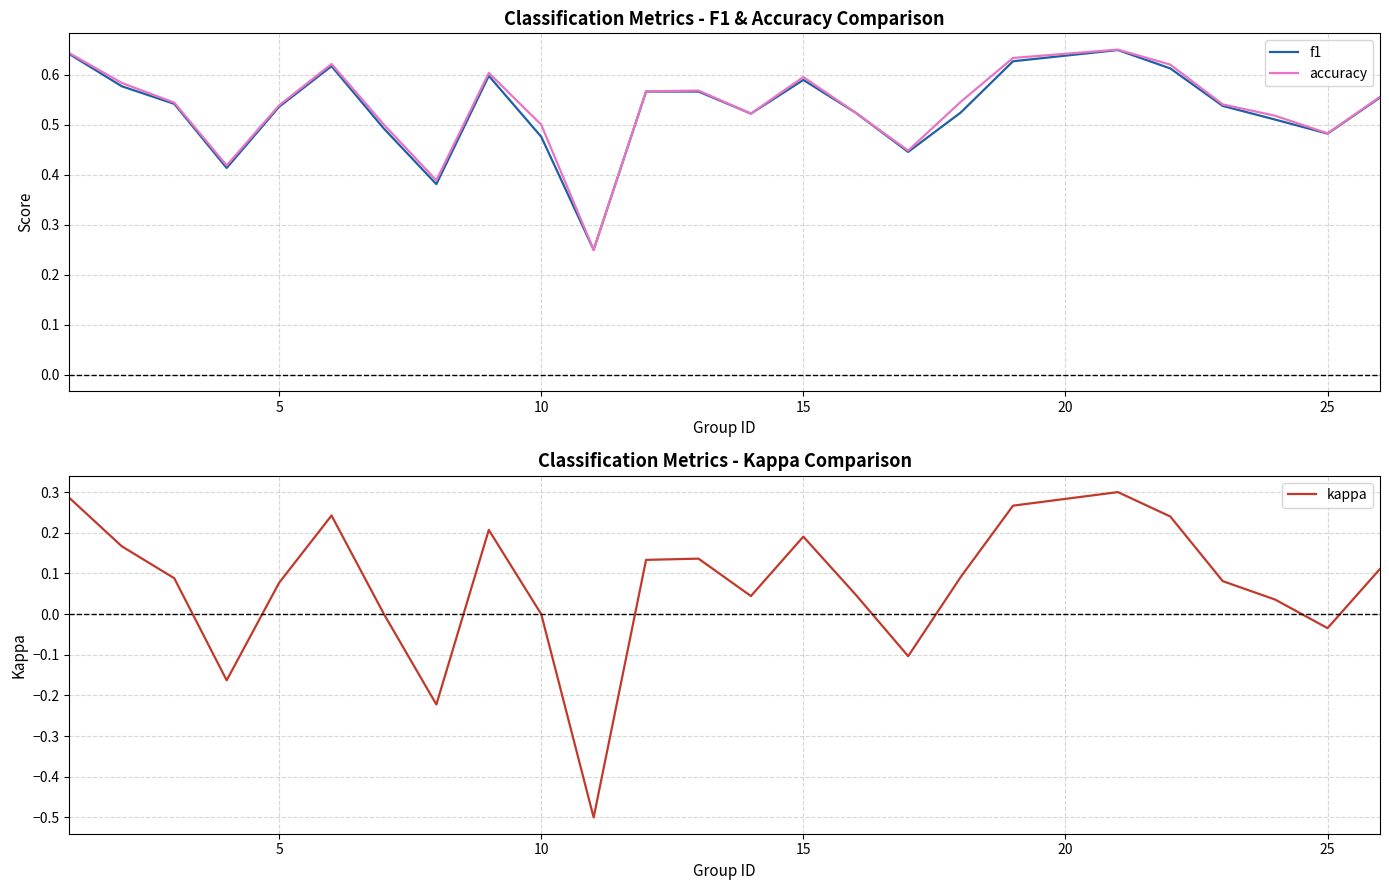

The accuracy series shows 0.3 at 5. True or false?

False